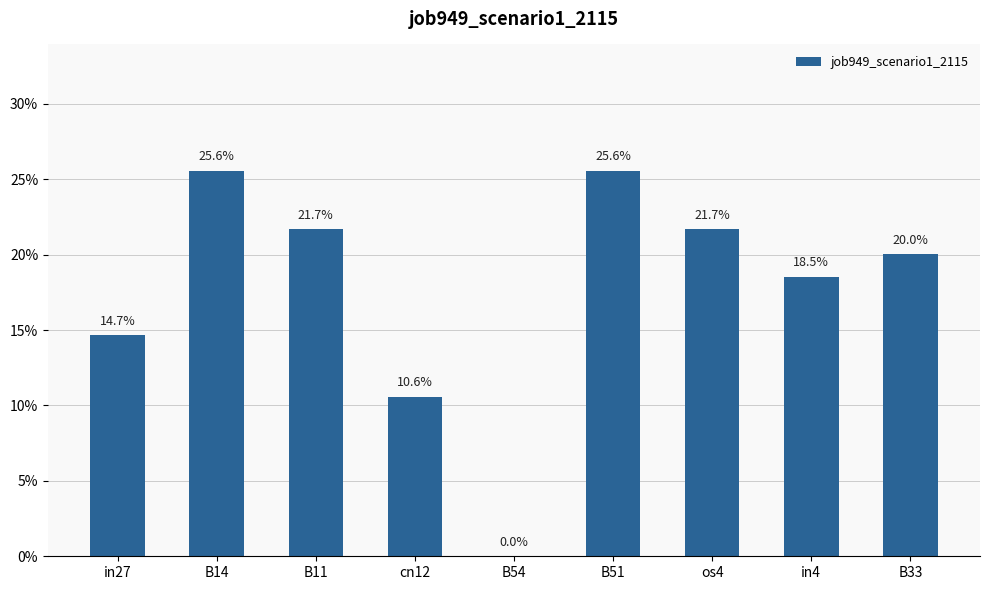

Between os4 and cn12, which is larger?

os4